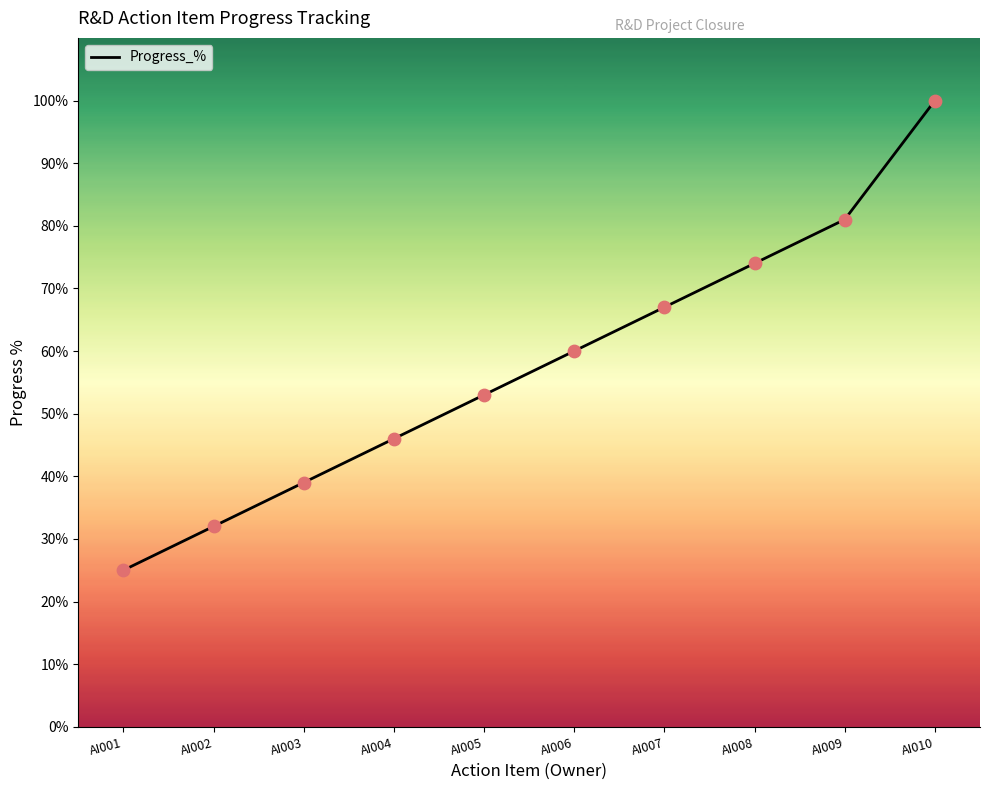

Between AI003 and AI005, which is larger?

AI005